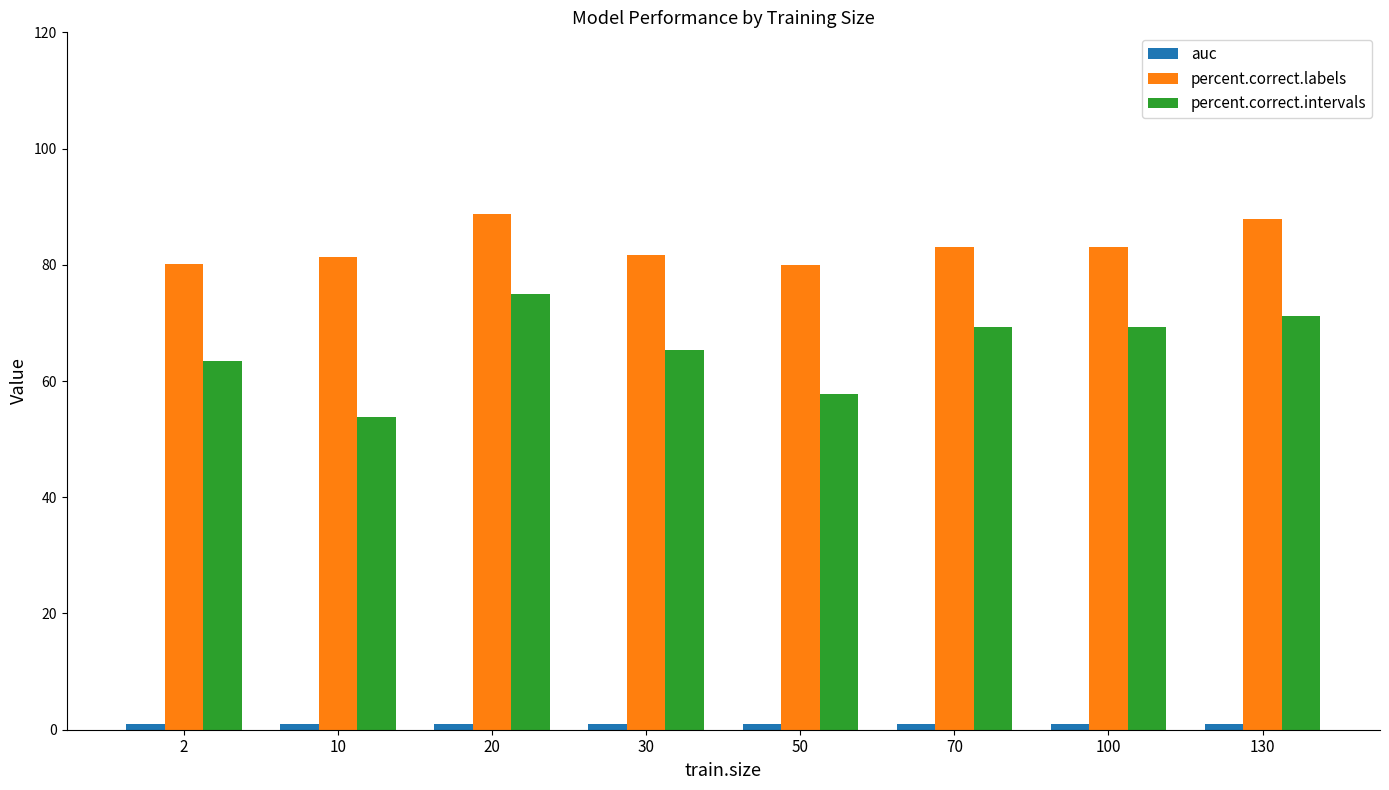

Which series has the largest total across all categories?

percent.correct.labels